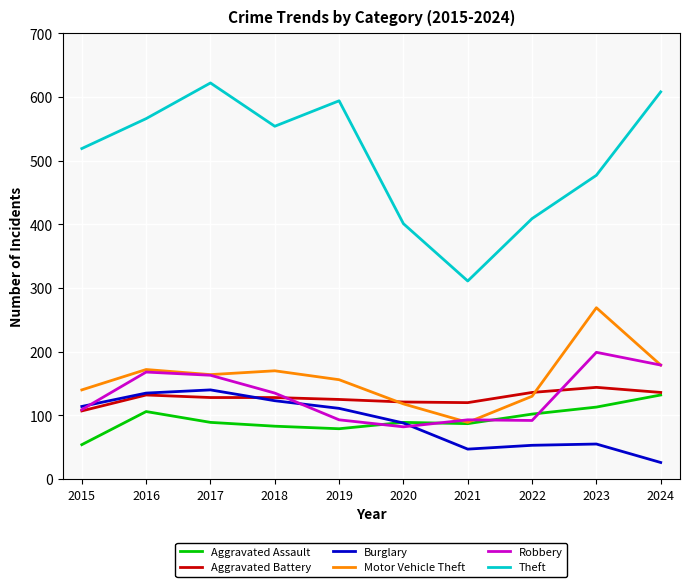

What are all the series names shown in the legend?

Aggravated Assault, Aggravated Battery, Burglary, Motor Vehicle Theft, Robbery, Theft